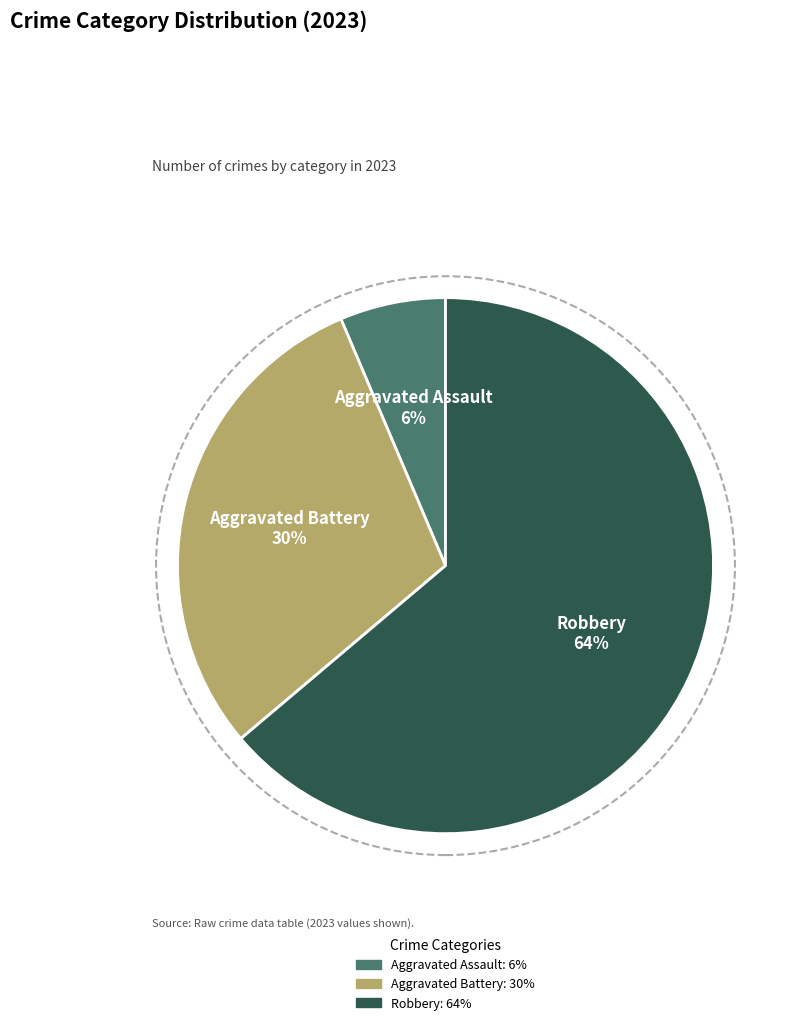

Is there any slice that represents more than half of the pie?

Yes